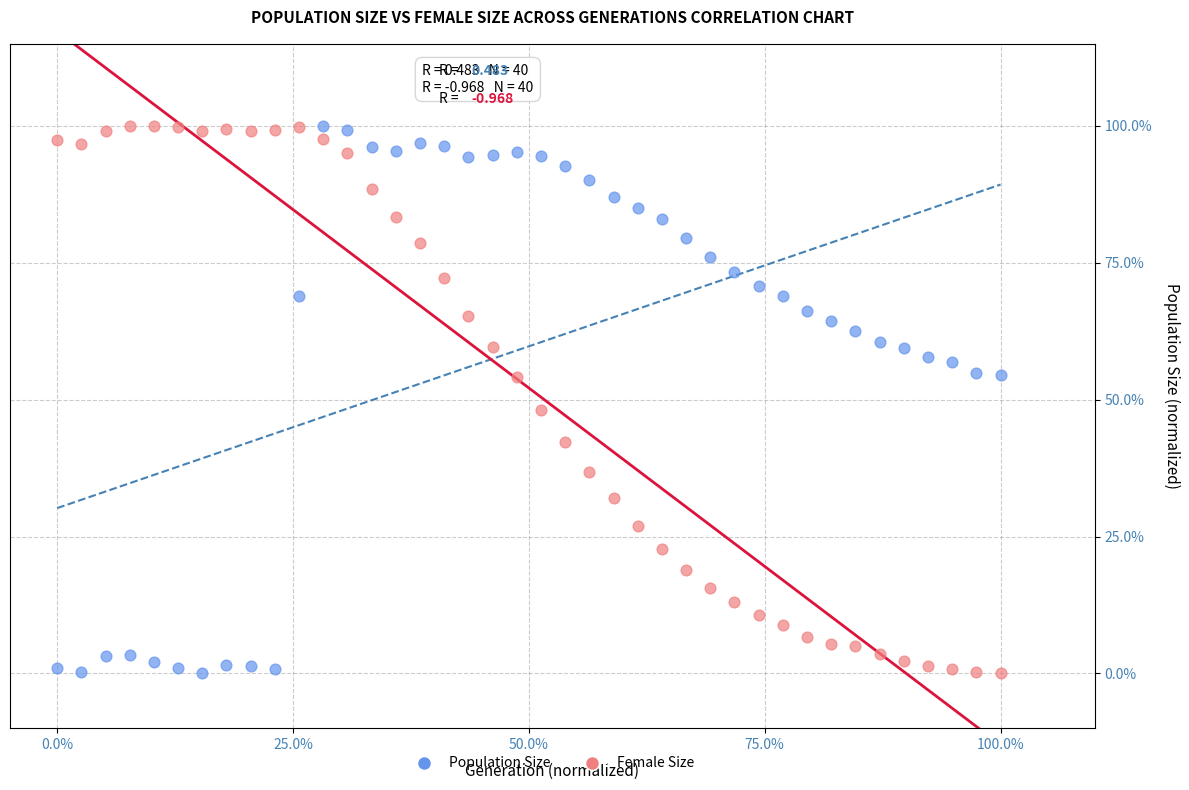

What are all the series names shown in the legend?

Population Size, Female Size